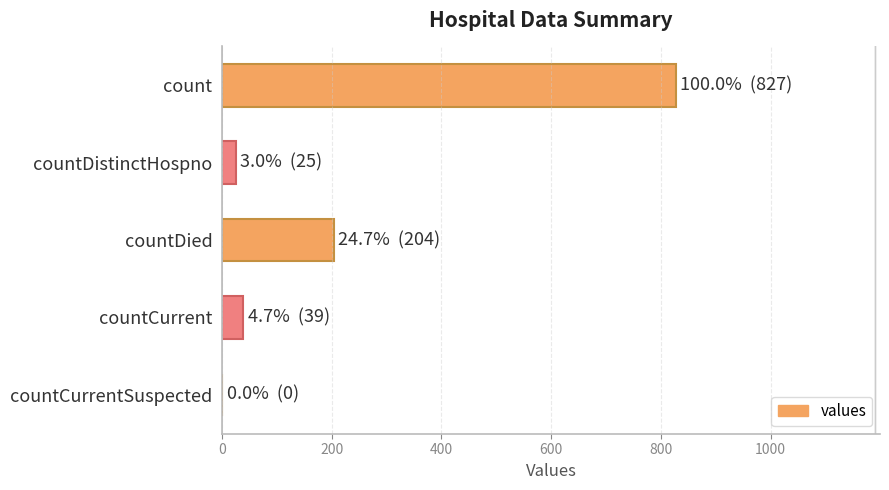

Are the bars horizontal?

Yes